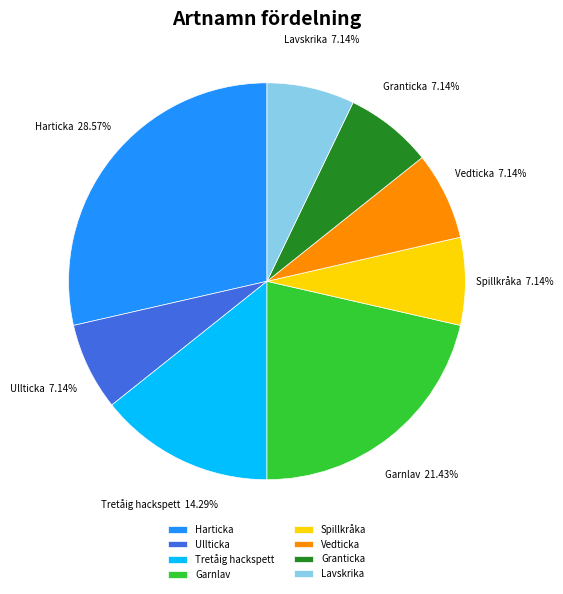

How many slices are in this pie chart?

8